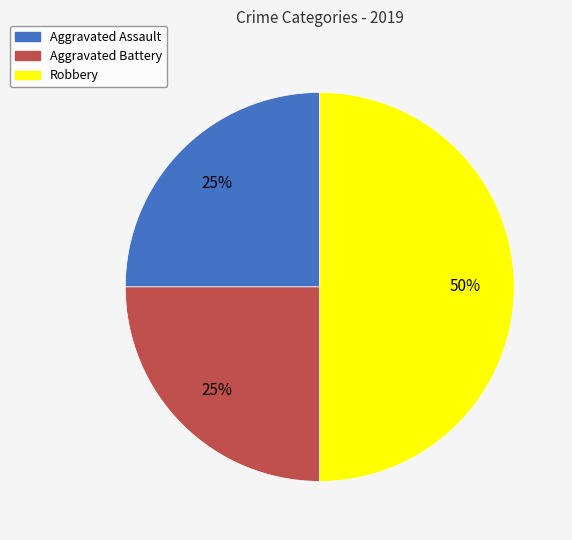

What percentage is the Aggravated Battery slice, to the nearest percent?

25%